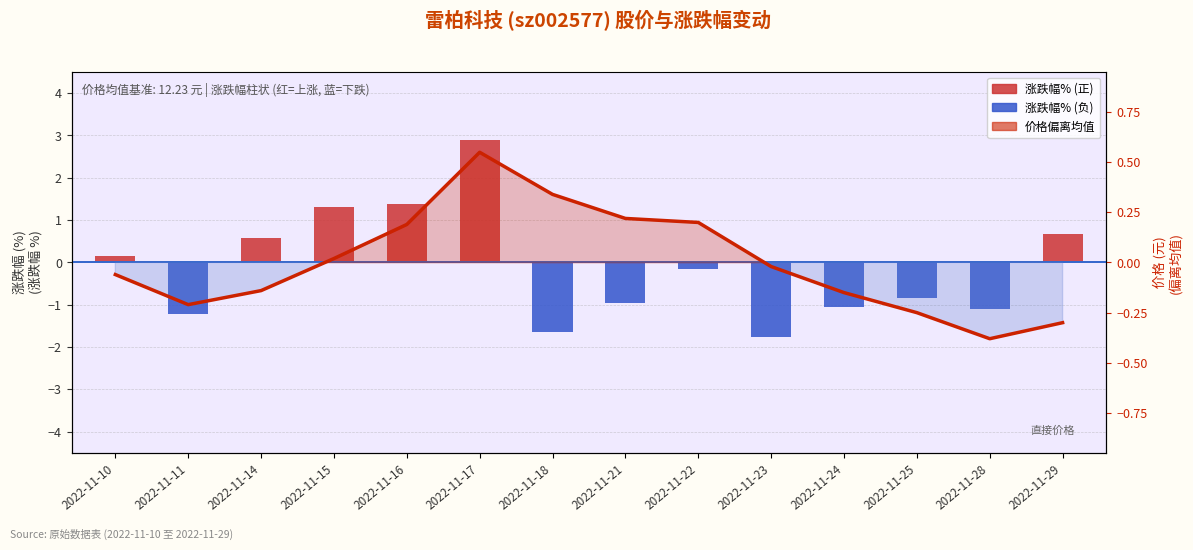

What is the smallest value displayed?

-1.8